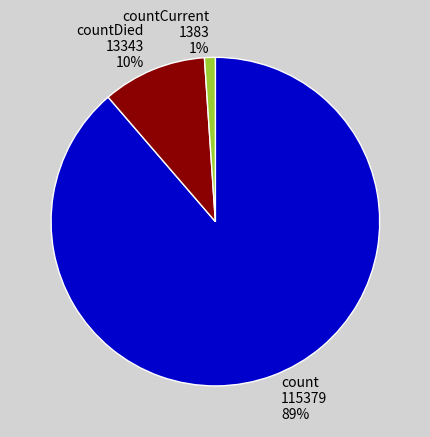

Count the number of slices in the pie.

3